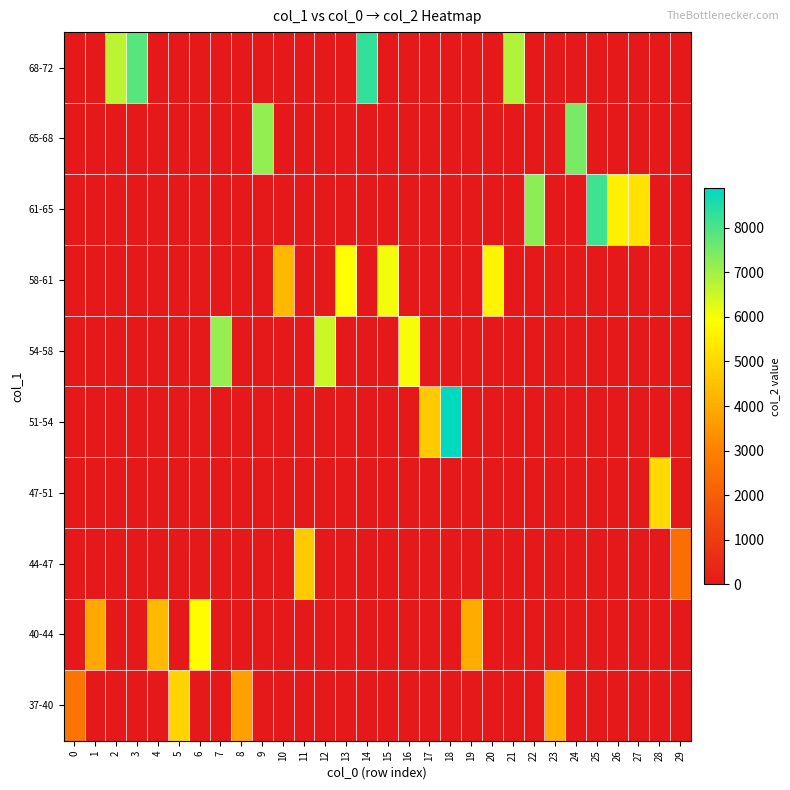

Rank the series by their maximum value, from lowest to highest.

44-47, 37-40, 47-51, 40-44, 58-61, 54-58, 65-68, 61-65, 68-72, 51-54